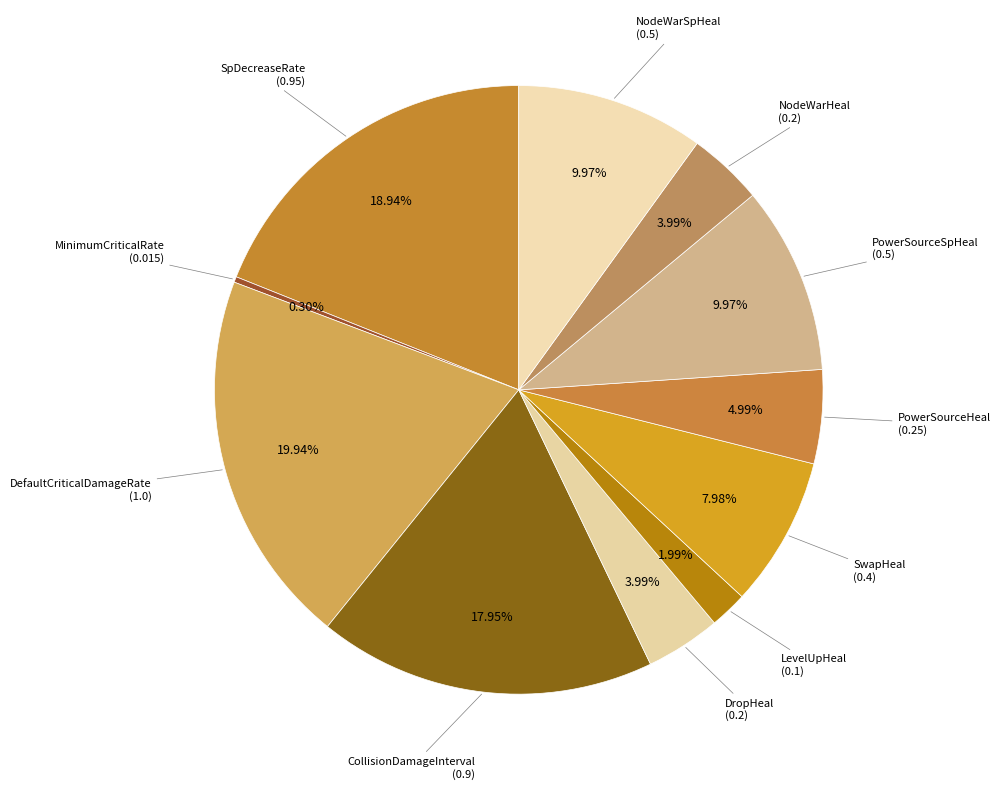

Combined, do DropHeal and MinimumCriticalRate account for over 50%?

No